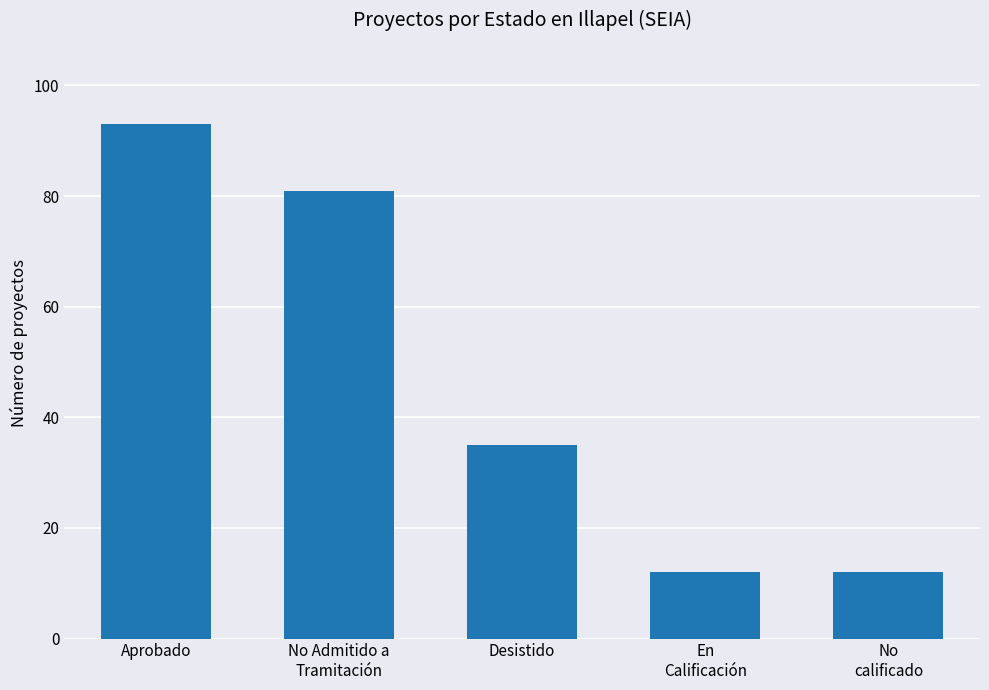

How many series are shown in this chart?

1